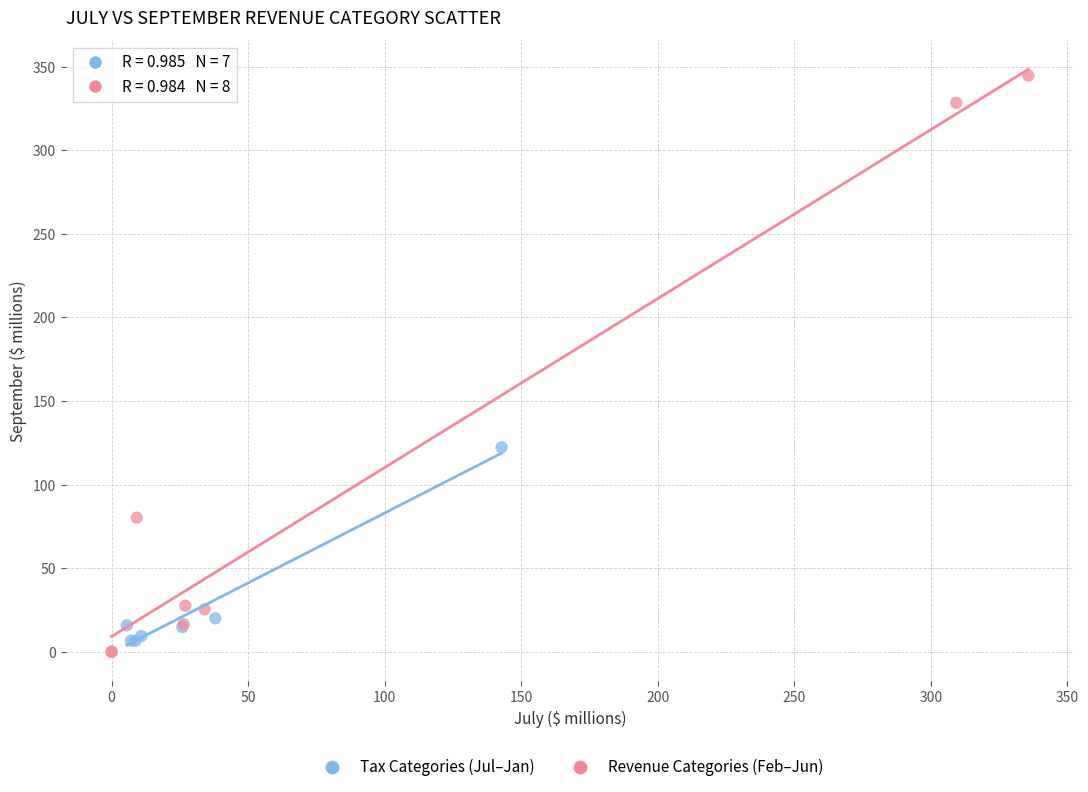

What are all the series names shown in the legend?

Tax Categories (Jul–Jan), Revenue Categories (Feb–Jun)